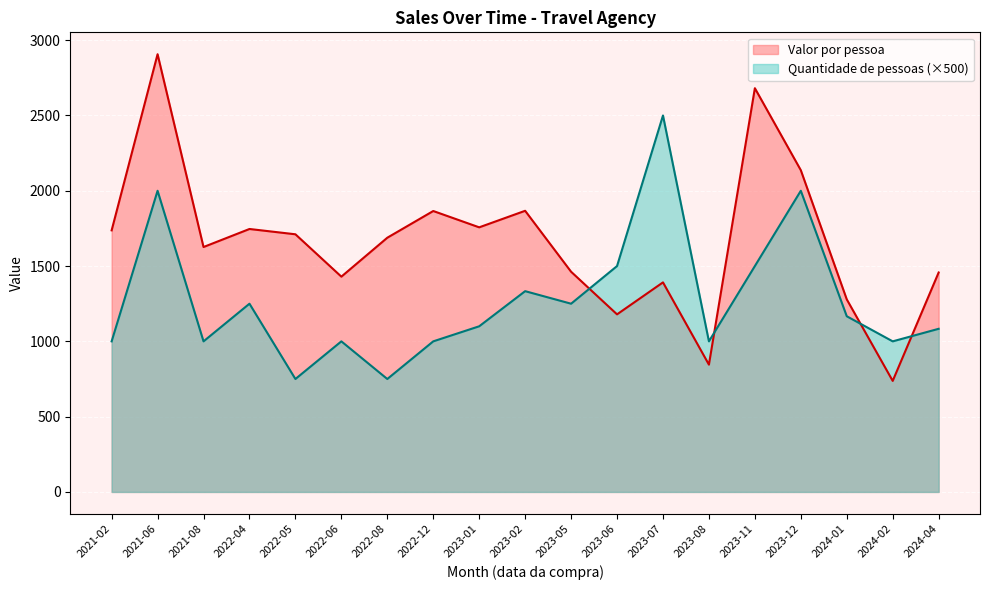

How many lines are shown in the chart?

2